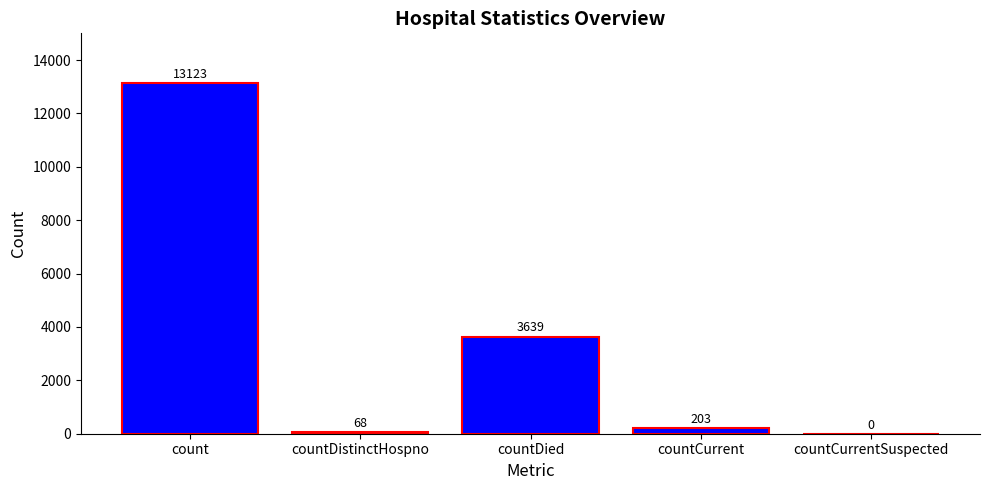

How many values are above zero?

4